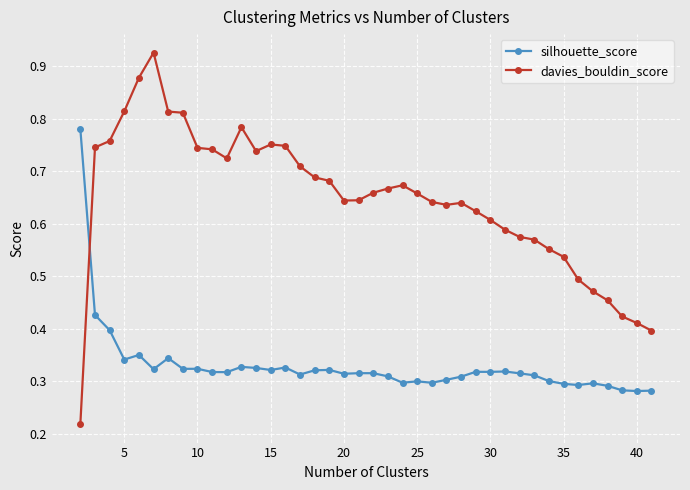

True or false: davies_bouldin_score has more than 2 interior local peaks.

True